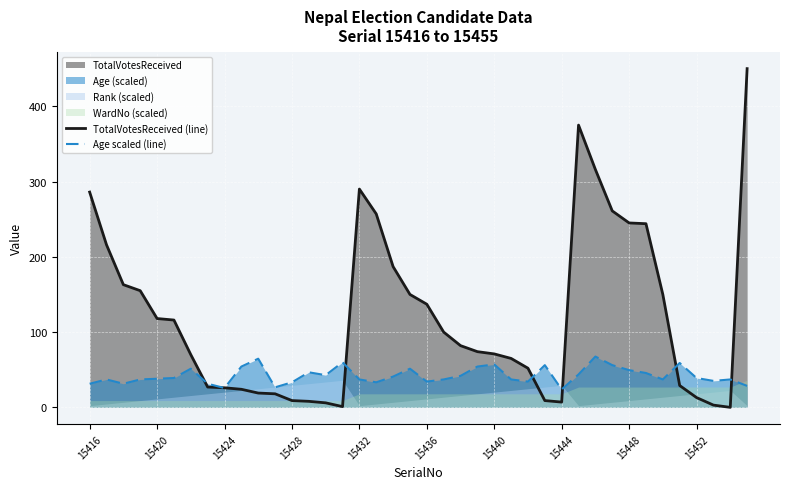

What is the maximum value for TotalVotesReceived (line)?

450.0